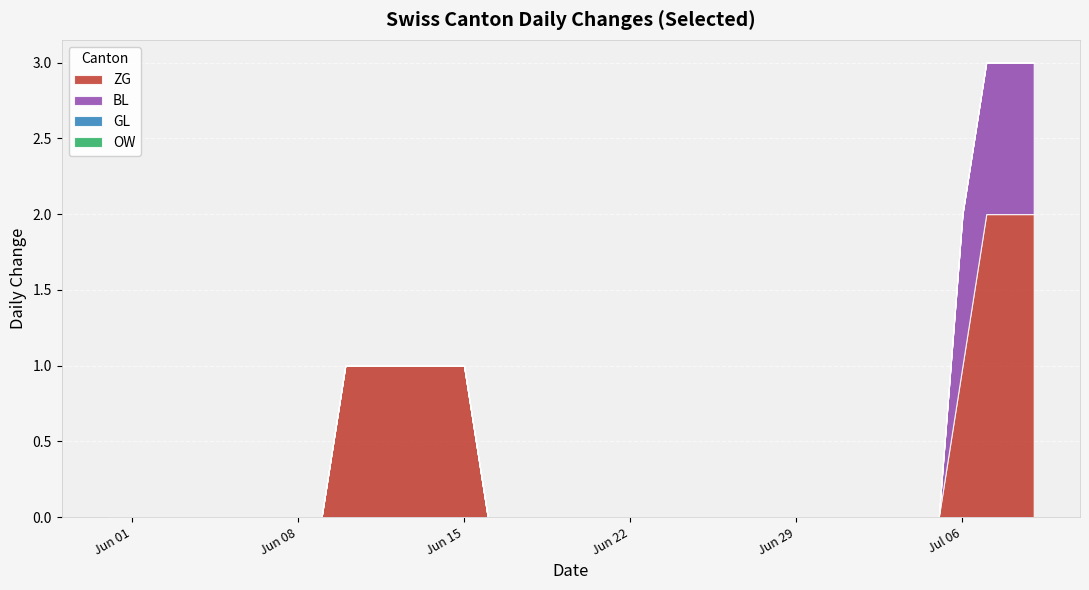

Reading left to right, what are all the values shown in this chart?

ZG: 2020-05-31=0	2020-06-01=0	2020-06-02=0	2020-06-03=0	2020-06-04=0	2020-06-05=0	2020-06-06=0	2020-06-07=0	2020-06-08=0	2020-06-09=0	2020-06-10=1	2020-06-11=1	2020-06-12=1	2020-06-13=1	2020-06-14=1	2020-06-15=1	2020-06-16=0	2020-06-17=0	2020-06-18=0	2020-06-19=0	2020-06-20=0	2020-06-21=0	2020-06-22=0	2020-06-23=0	2020-06-24=0	2020-06-25=0	2020-06-26=0	2020-06-27=0	2020-06-28=0	2020-06-29=0	2020-06-30=0	2020-07-01=0	2020-07-02=0	2020-07-03=0	2020-07-04=0	2020-07-05=0	2020-07-06=1	2020-07-07=2	2020-07-08=2	2020-07-09=2
BL: 2020-05-31=0	2020-06-01=0	2020-06-02=0	2020-06-03=0	2020-06-04=0	2020-06-05=0	2020-06-06=0	2020-06-07=0	2020-06-08=0	2020-06-09=0	2020-06-10=0	2020-06-11=0	2020-06-12=0	2020-06-13=0	2020-06-14=0	2020-06-15=0	2020-06-16=0	2020-06-17=0	2020-06-18=0	2020-06-19=0	2020-06-20=0	2020-06-21=0	2020-06-22=0	2020-06-23=0	2020-06-24=0	2020-06-25=0	2020-06-26=0	2020-06-27=0	2020-06-28=0	2020-06-29=0	2020-06-30=0	2020-07-01=0	2020-07-02=0	2020-07-03=0	2020-07-04=0	2020-07-05=0	2020-07-06=1	2020-07-07=1	2020-07-08=1	2020-07-09=1
GL: 2020-05-31=0	2020-06-01=0	2020-06-02=0	2020-06-03=0	2020-06-04=0	2020-06-05=0	2020-06-06=0	2020-06-07=0	2020-06-08=0	2020-06-09=0	2020-06-10=0	2020-06-11=0	2020-06-12=0	2020-06-13=0	2020-06-14=0	2020-06-15=0	2020-06-16=0	2020-06-17=0	2020-06-18=0	2020-06-19=0	2020-06-20=0	2020-06-21=0	2020-06-22=0	2020-06-23=0	2020-06-24=0	2020-06-25=0	2020-06-26=0	2020-06-27=0	2020-06-28=0	2020-06-29=0	2020-06-30=0	2020-07-01=0	2020-07-02=0	2020-07-03=0	2020-07-04=0	2020-07-05=0	2020-07-06=0	2020-07-07=0	2020-07-08=0	2020-07-09=0
OW: 2020-05-31=0	2020-06-01=0	2020-06-02=0	2020-06-03=0	2020-06-04=0	2020-06-05=0	2020-06-06=0	2020-06-07=0	2020-06-08=0	2020-06-09=0	2020-06-10=0	2020-06-11=0	2020-06-12=0	2020-06-13=0	2020-06-14=0	2020-06-15=0	2020-06-16=0	2020-06-17=0	2020-06-18=0	2020-06-19=0	2020-06-20=0	2020-06-21=0	2020-06-22=0	2020-06-23=0	2020-06-24=0	2020-06-25=0	2020-06-26=0	2020-06-27=0	2020-06-28=0	2020-06-29=0	2020-06-30=0	2020-07-01=0	2020-07-02=0	2020-07-03=0	2020-07-04=0	2020-07-05=0	2020-07-06=0	2020-07-07=0	2020-07-08=0	2020-07-09=0